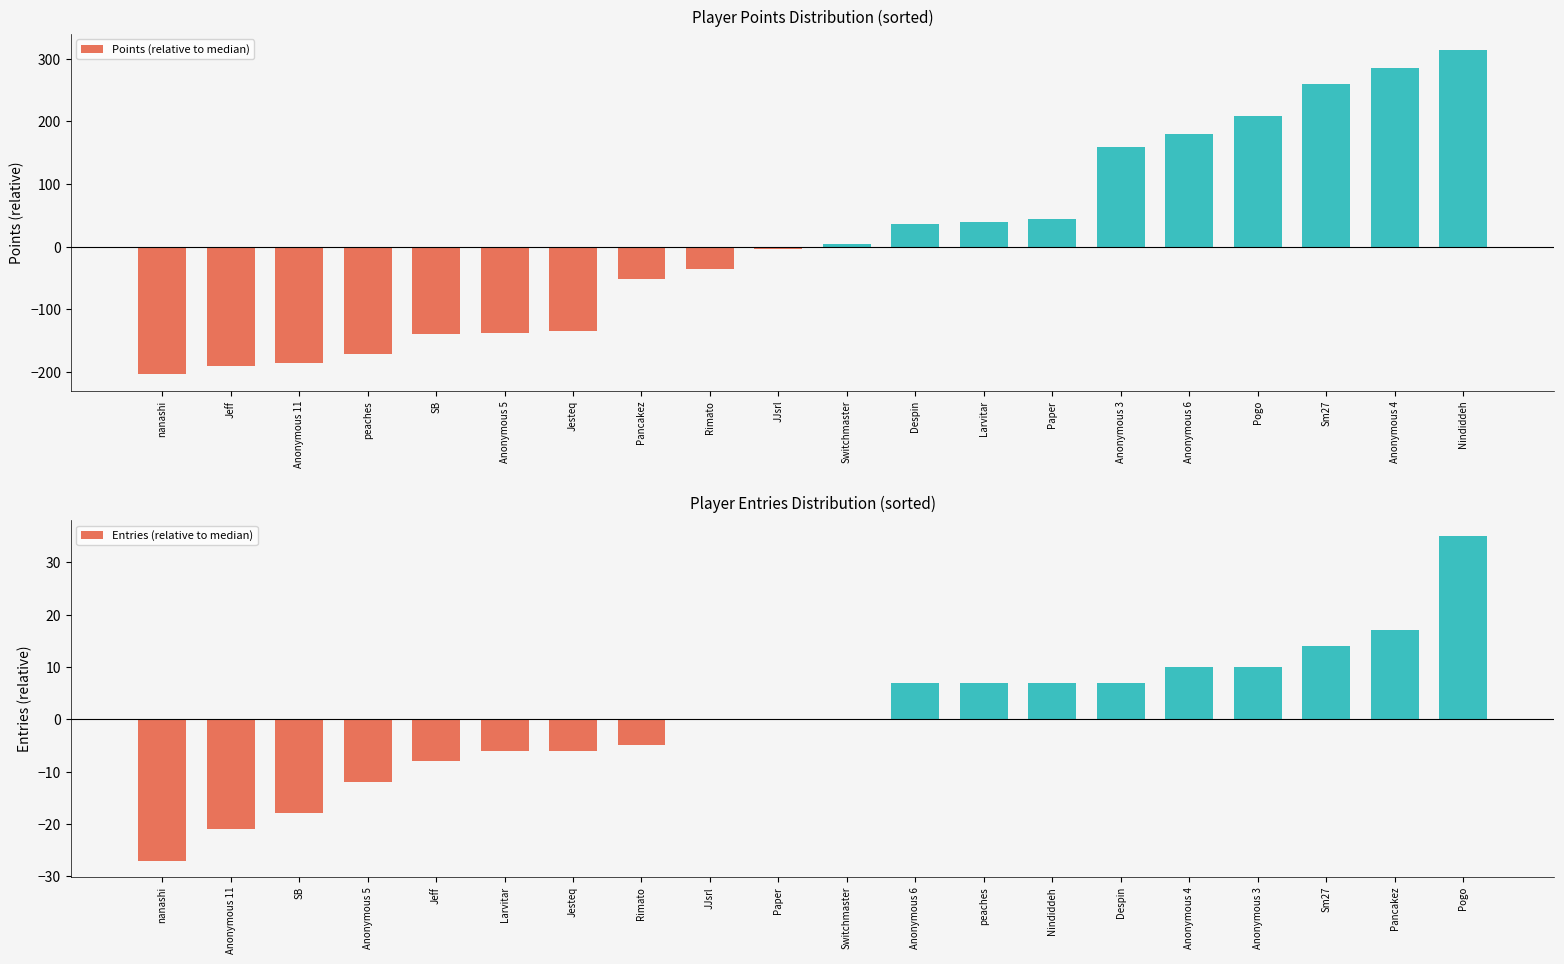

Rank the series by their maximum value, from highest to lowest.

Points (relative to median), Entries (relative to median)